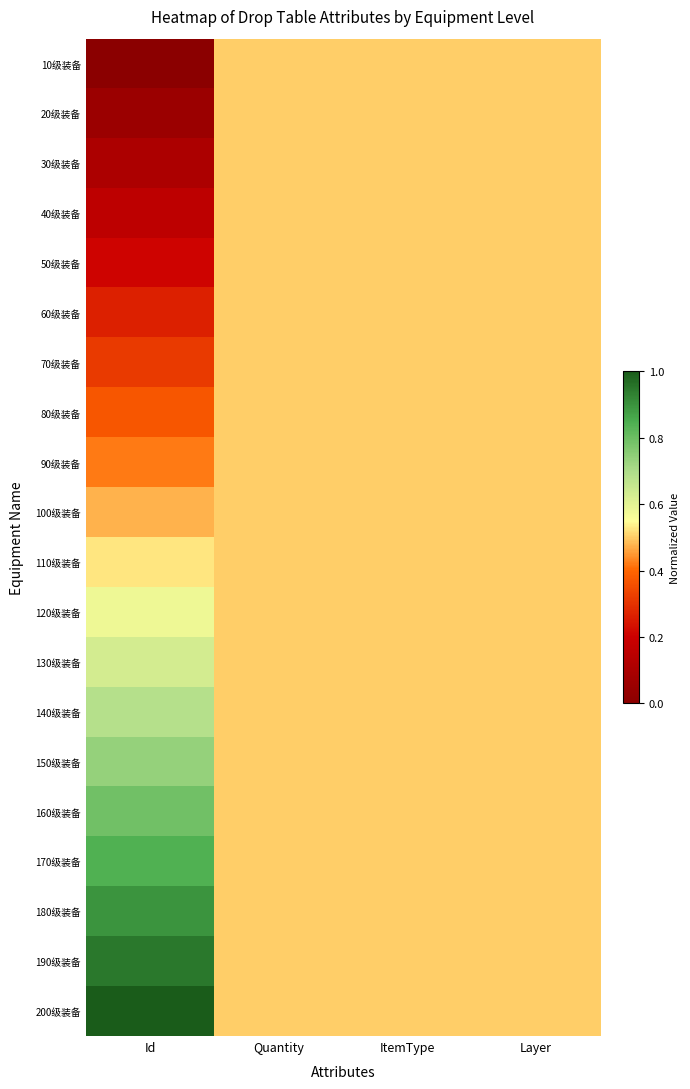

Reading left to right, what are all the values shown in this chart?

10级装备: Id=0.0	Quantity=0.5	ItemType=0.5	Layer=0.5
20级装备: Id=0.1	Quantity=0.5	ItemType=0.5	Layer=0.5
30级装备: Id=0.1	Quantity=0.5	ItemType=0.5	Layer=0.5
40级装备: Id=0.2	Quantity=0.5	ItemType=0.5	Layer=0.5
50级装备: Id=0.2	Quantity=0.5	ItemType=0.5	Layer=0.5
60级装备: Id=0.3	Quantity=0.5	ItemType=0.5	Layer=0.5
70级装备: Id=0.3	Quantity=0.5	ItemType=0.5	Layer=0.5
80级装备: Id=0.4	Quantity=0.5	ItemType=0.5	Layer=0.5
90级装备: Id=0.4	Quantity=0.5	ItemType=0.5	Layer=0.5
100级装备: Id=0.5	Quantity=0.5	ItemType=0.5	Layer=0.5
110级装备: Id=0.5	Quantity=0.5	ItemType=0.5	Layer=0.5
120级装备: Id=0.6	Quantity=0.5	ItemType=0.5	Layer=0.5
130级装备: Id=0.6	Quantity=0.5	ItemType=0.5	Layer=0.5
140级装备: Id=0.7	Quantity=0.5	ItemType=0.5	Layer=0.5
150级装备: Id=0.7	Quantity=0.5	ItemType=0.5	Layer=0.5
160级装备: Id=0.8	Quantity=0.5	ItemType=0.5	Layer=0.5
170级装备: Id=0.8	Quantity=0.5	ItemType=0.5	Layer=0.5
180级装备: Id=0.9	Quantity=0.5	ItemType=0.5	Layer=0.5
190级装备: Id=0.9	Quantity=0.5	ItemType=0.5	Layer=0.5
200级装备: Id=1.0	Quantity=0.5	ItemType=0.5	Layer=0.5